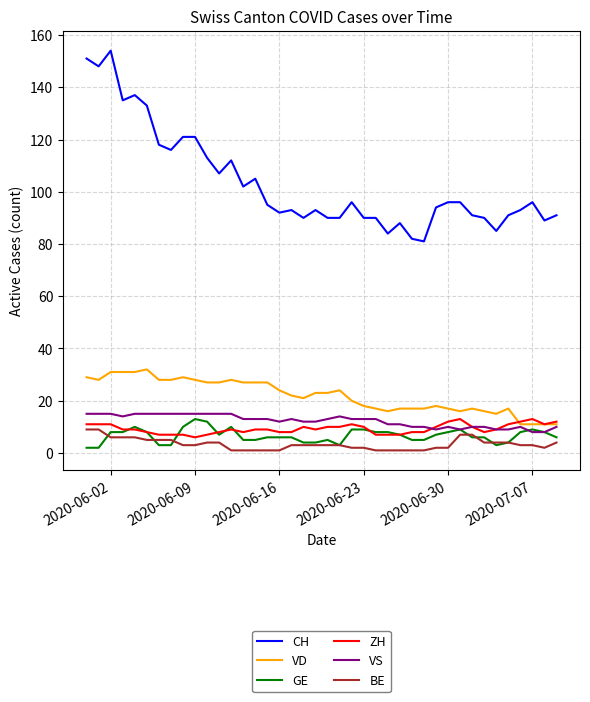

Which series has the largest total across all categories?

CH